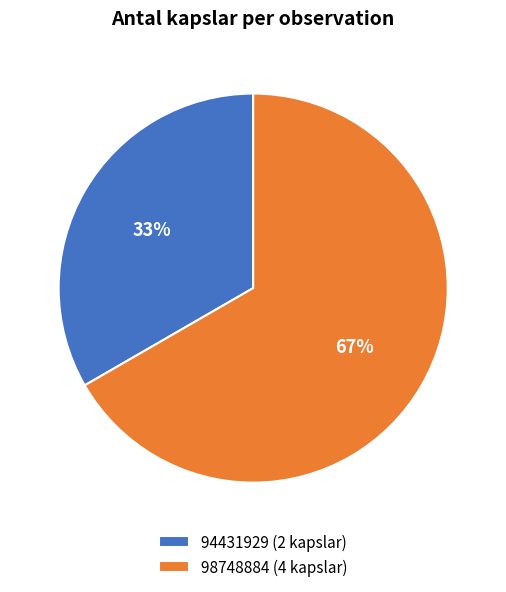

The 94431929 slice represents 33% of the pie. True or false?

True